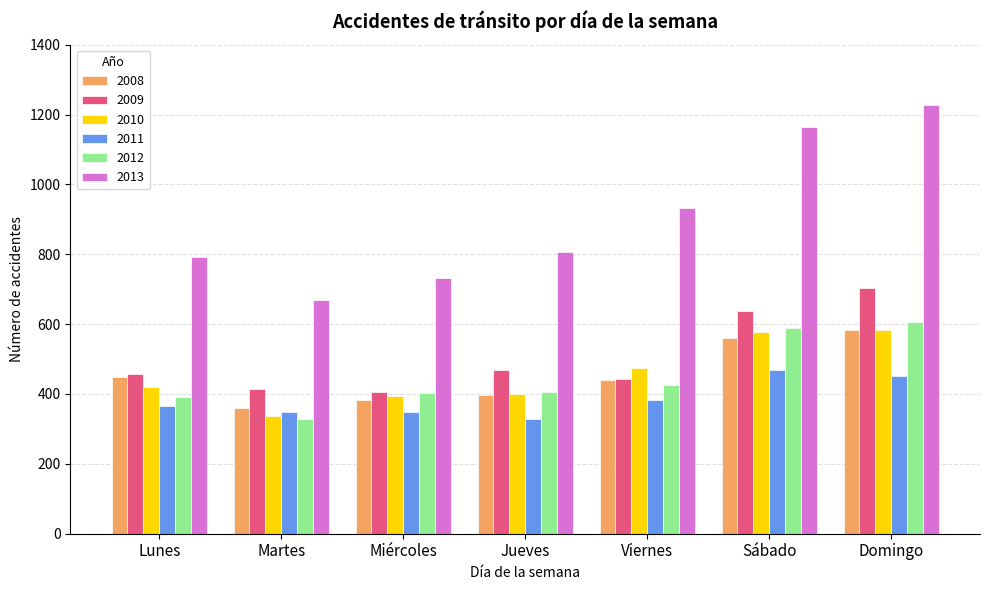

Which series has the largest total across all categories?

2013